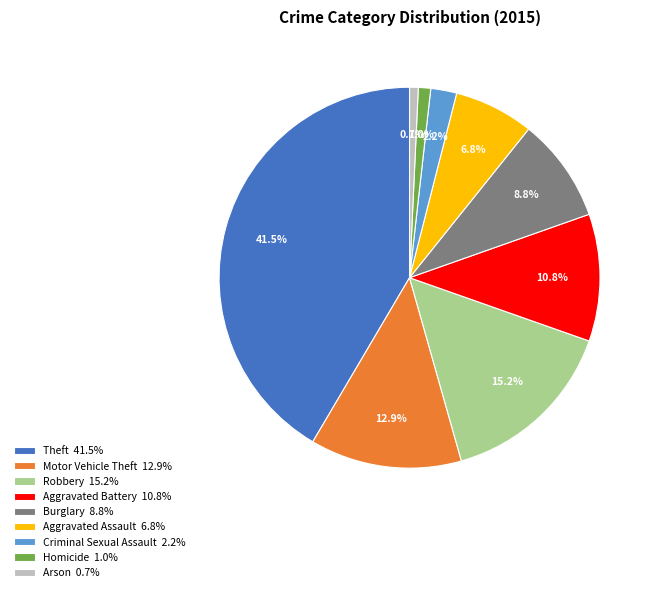

To the nearest percent, what percentage of the pie is Criminal Sexual Assault?

2%